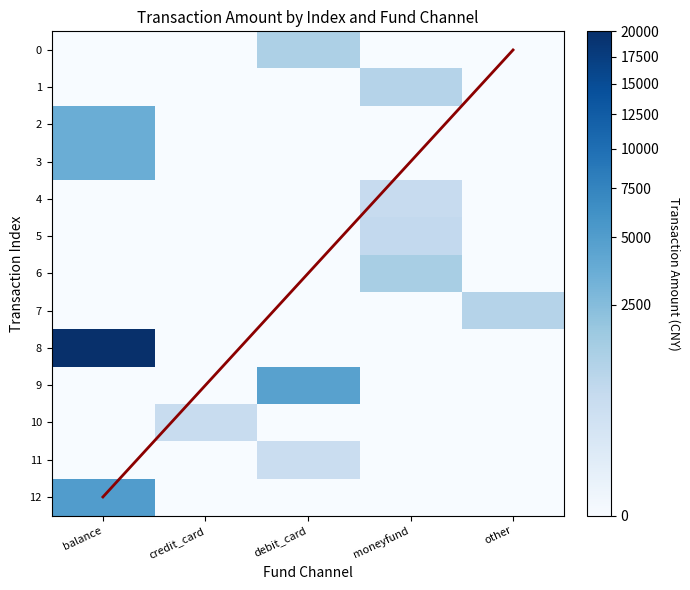

Reading right to left, transcribe all the data shown in this chart.

0: other=0	moneyfund=0	debit_card=1199	credit_card=0	balance=0
1: other=0	moneyfund=1000	debit_card=0	credit_card=0	balance=0
2: other=0	moneyfund=0	debit_card=0	credit_card=0	balance=3600
3: other=0	moneyfund=0	debit_card=0	credit_card=0	balance=3600
4: other=0	moneyfund=600	debit_card=0	credit_card=0	balance=0
5: other=0	moneyfund=699	debit_card=0	credit_card=0	balance=0
6: other=0	moneyfund=1348	debit_card=0	credit_card=0	balance=0
7: other=1000	moneyfund=0	debit_card=0	credit_card=0	balance=0
8: other=0	moneyfund=0	debit_card=0	credit_card=0	balance=20000
9: other=0	moneyfund=0	debit_card=4620	credit_card=0	balance=0
10: other=0	moneyfund=0	debit_card=0	credit_card=559	balance=0
11: other=0	moneyfund=0	debit_card=500	credit_card=0	balance=0
12: other=0	moneyfund=0	debit_card=0	credit_card=0	balance=5000